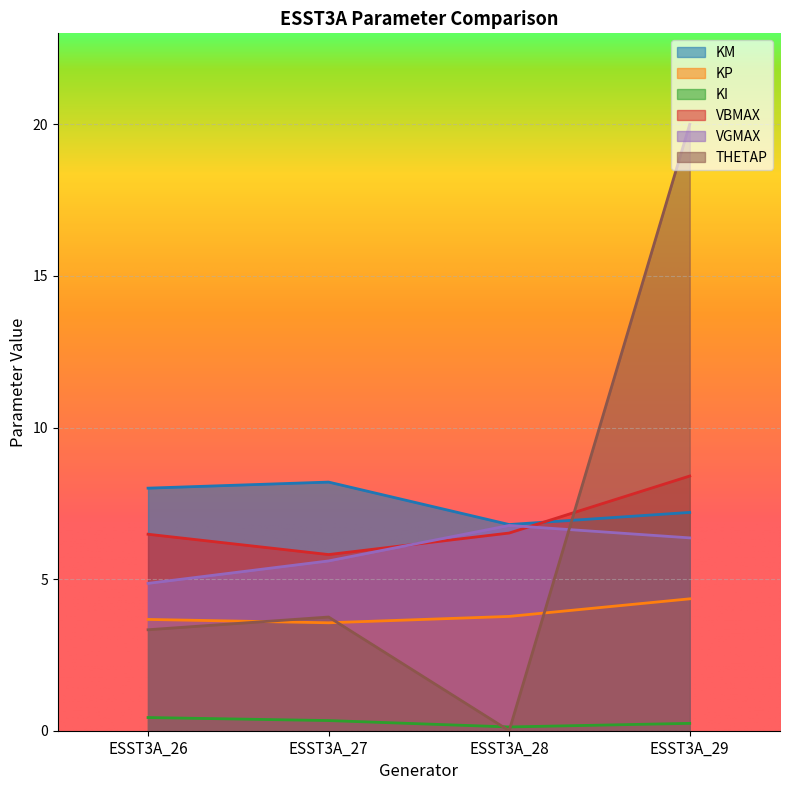

What is the maximum value for KP?

4.3